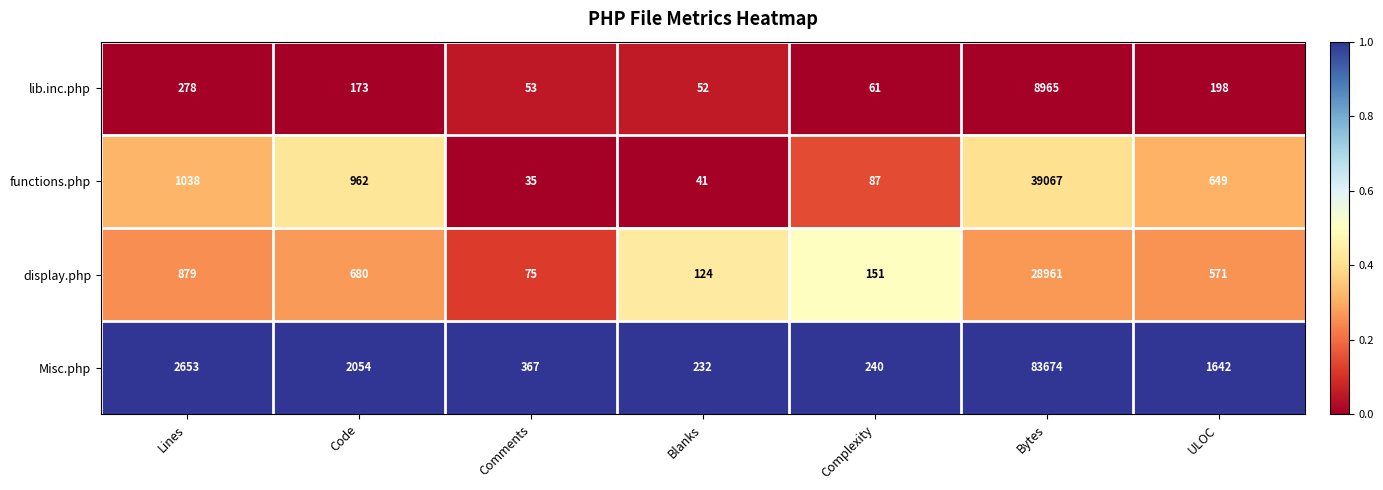

What is the difference between the maximum and minimum values in the lib.inc.php series?

8913